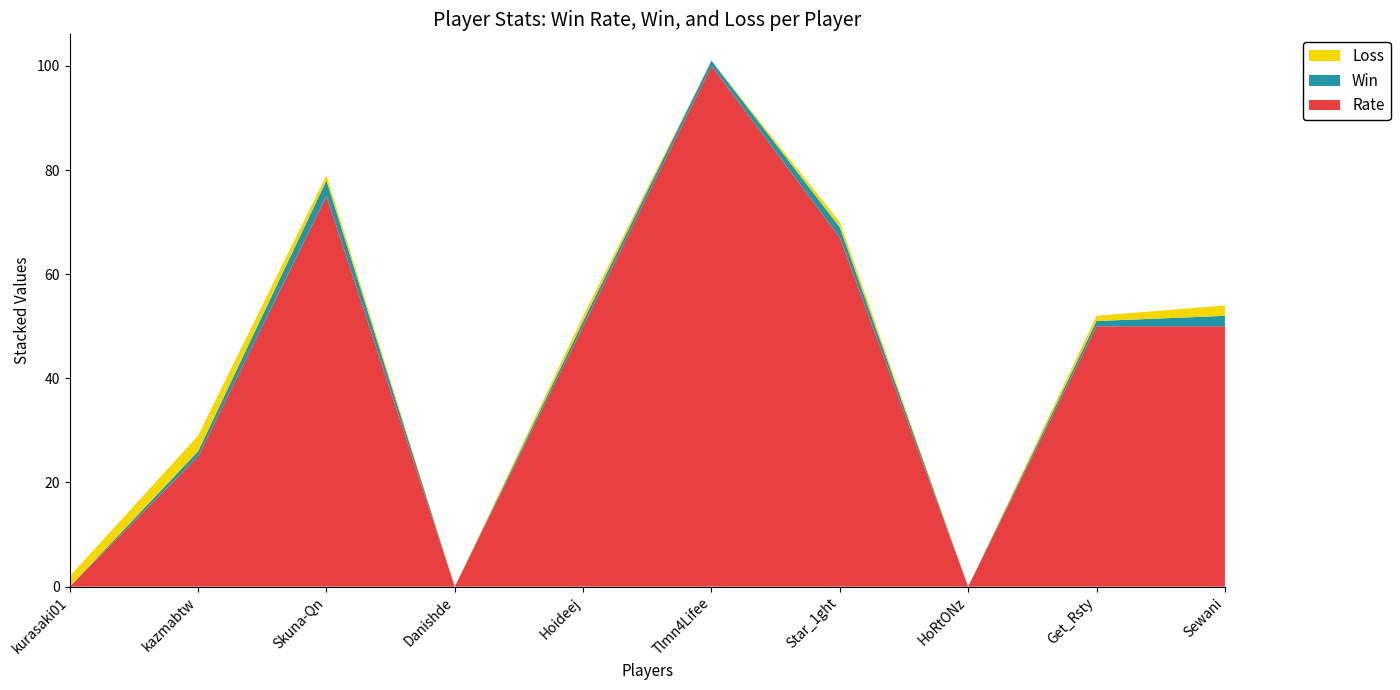

Reading left to right, transcribe all the data shown in this chart.

Rate: 0	25	75	0	50	100	67	0	50	50
Win: 0	1	3	0	1	1	2	0	1	2
Loss: 2	3	1	0	1	0	1	0	1	2